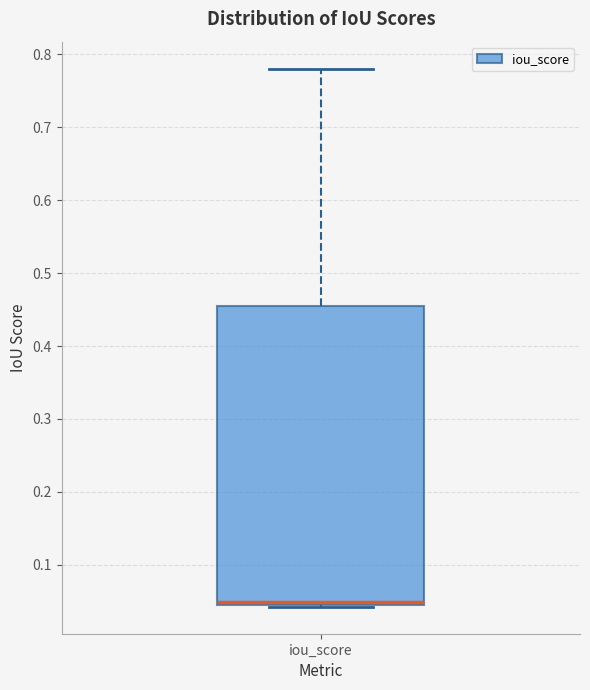

Read this box plot against the y-axis: the position of the median line, the range covered by the box, and the ends of both whiskers. The values are not printed on the chart, so give them approximately, as read against the axis.

median 0.05, box 0.04 to 0.45, whiskers 0.04 to 0.78